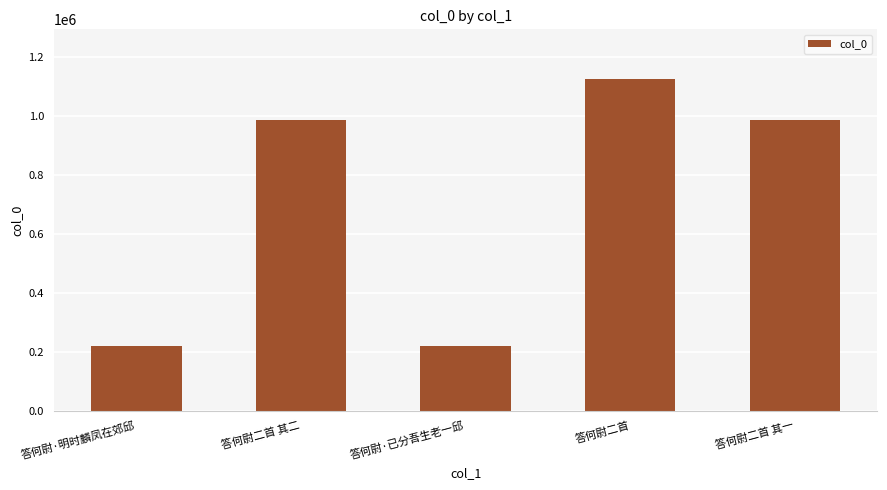

Which category has the highest value across all series?

答何尉二首